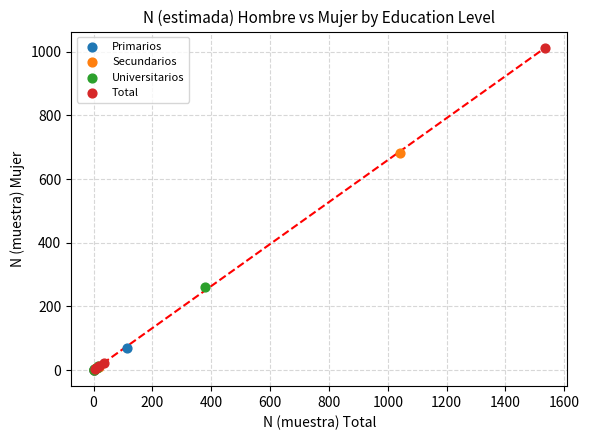

Which series has the widest spread of Y values?

Total